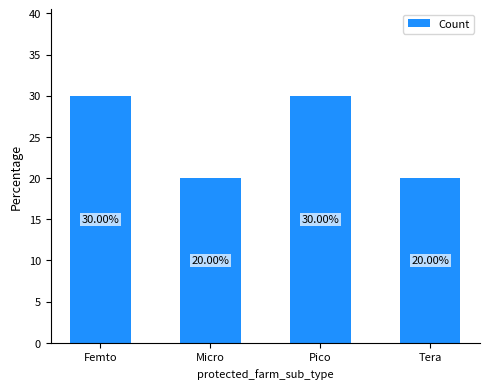

How many categories are shown in the chart?

4